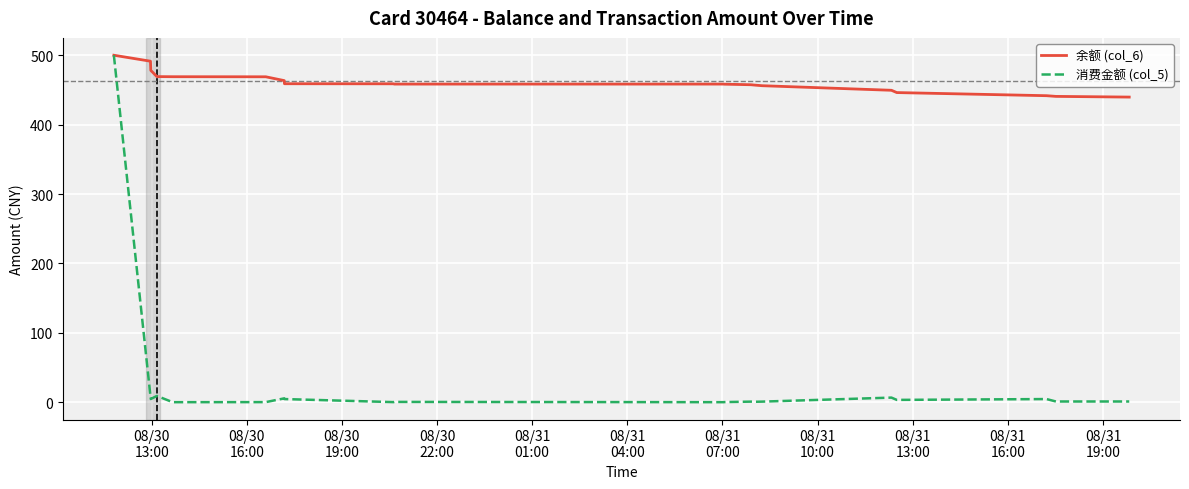

Which series has the largest range (max minus min)?

消费金额 (col_5)